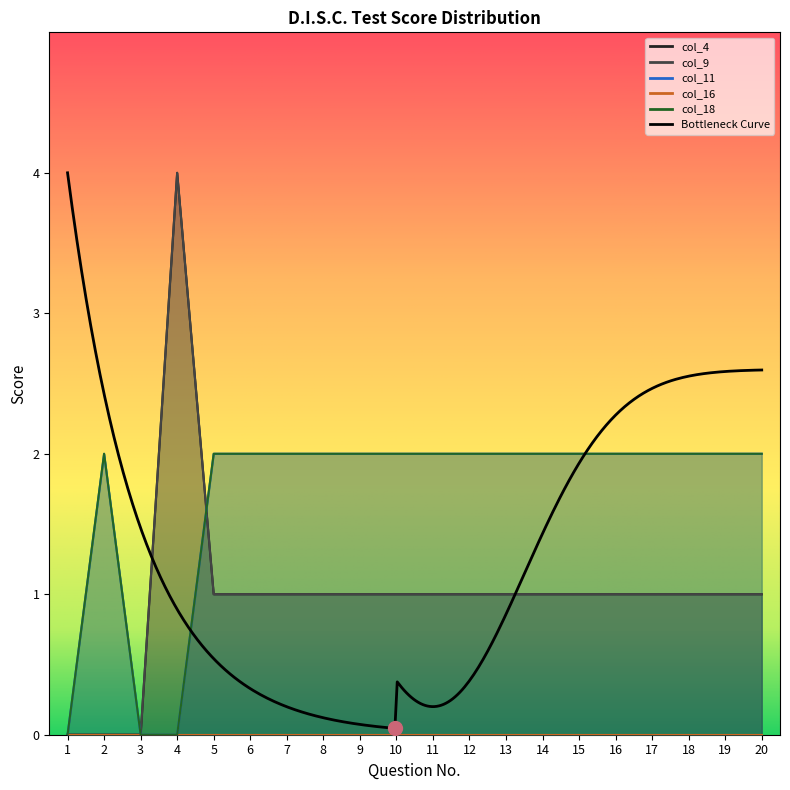

Which series contains the lowest Y value?

col_4